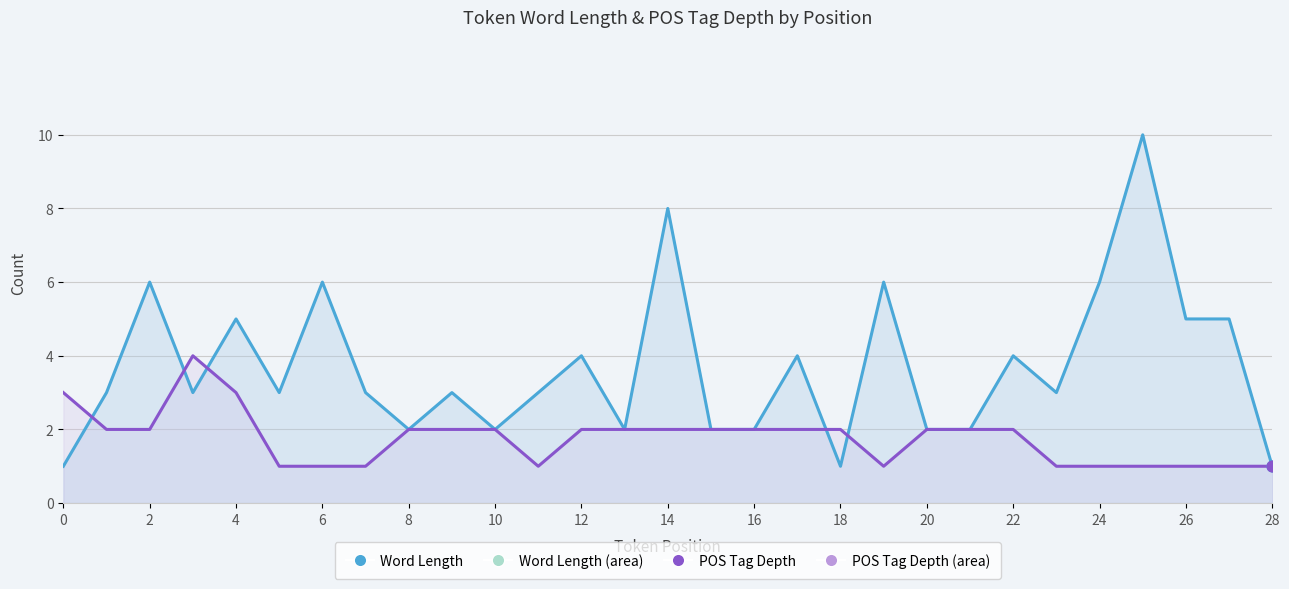

Which series has the widest spread of Y values?

Word Length